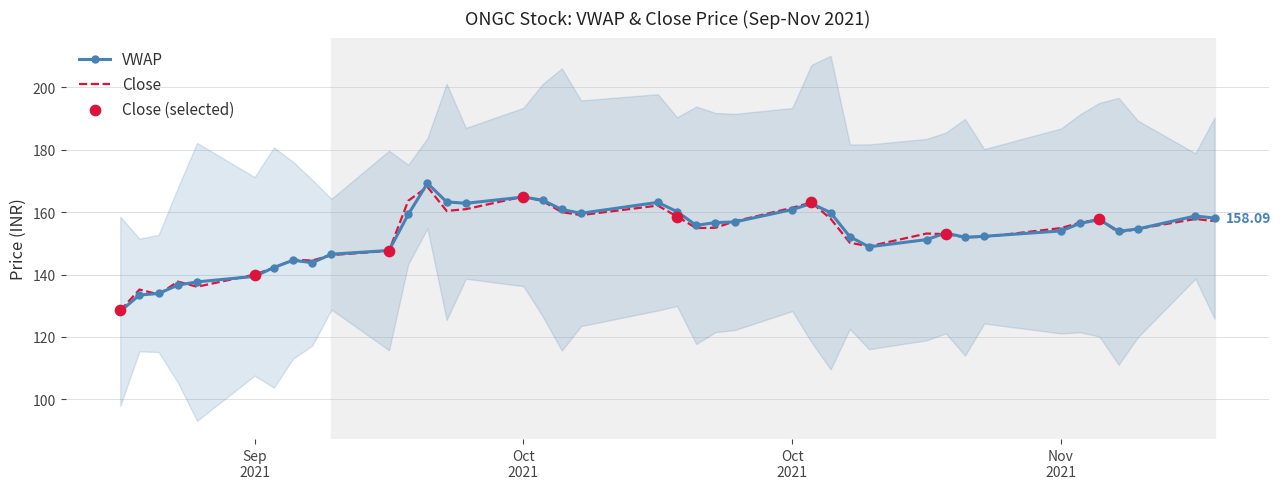

Is the value of Close at 29 greater than the value of VWAP at 36?

No